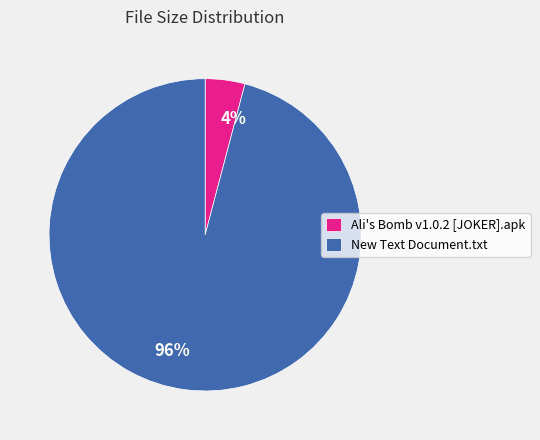

Does any single category account for the majority?

Yes